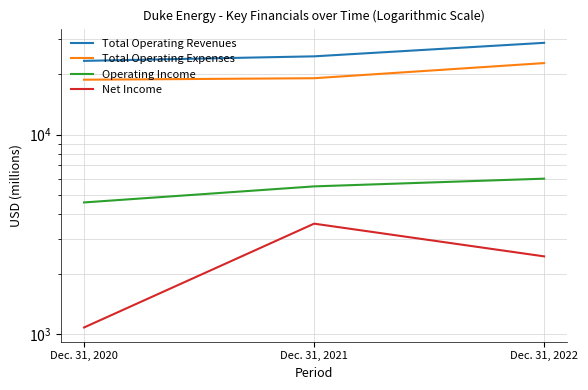

What is the highest value of the Net Income series?

3579